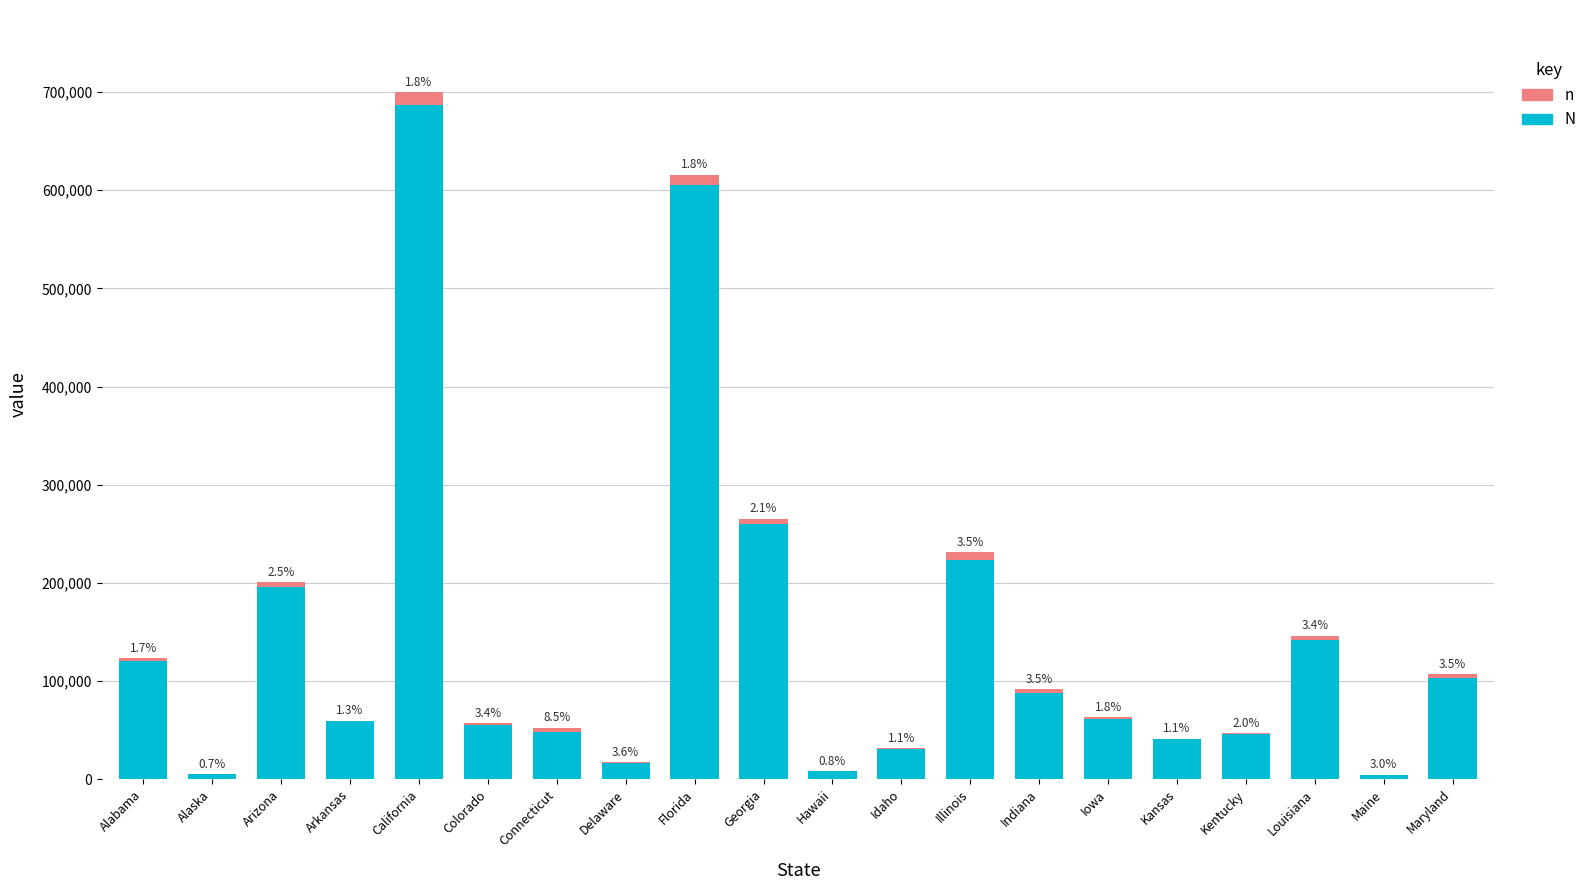

Are the bars grouped side by side (vs. stacked)?

No